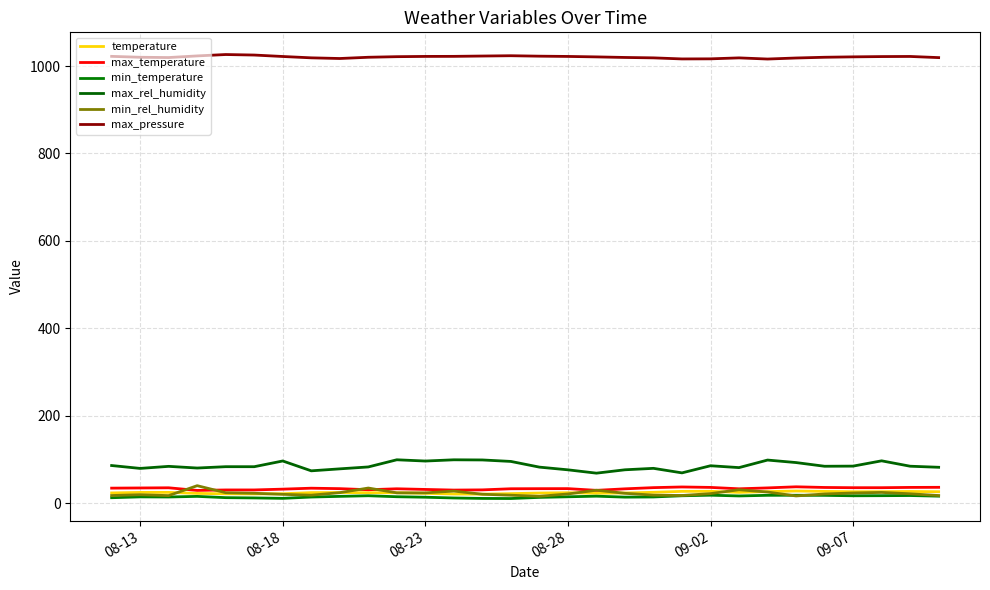

How many series are shown in this chart?

6